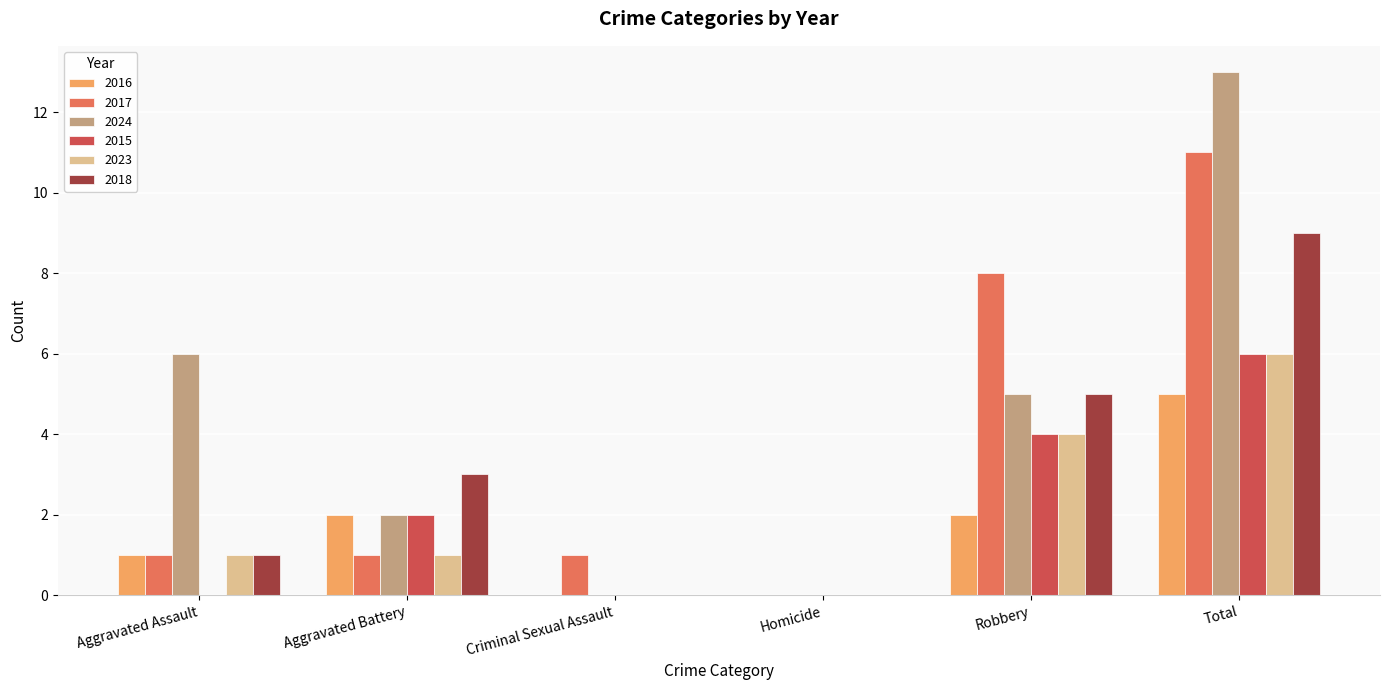

Reading left to right, extract all data points from this chart.

2016: Aggravated Assault=1	Aggravated Battery=2	Criminal Sexual Assault=0	Homicide=0	Robbery=2	Total=5
2017: Aggravated Assault=1	Aggravated Battery=1	Criminal Sexual Assault=1	Homicide=0	Robbery=8	Total=11
2024: Aggravated Assault=6	Aggravated Battery=2	Criminal Sexual Assault=0	Homicide=0	Robbery=5	Total=13
2015: Aggravated Assault=0	Aggravated Battery=2	Criminal Sexual Assault=0	Homicide=0	Robbery=4	Total=6
2023: Aggravated Assault=1	Aggravated Battery=1	Criminal Sexual Assault=0	Homicide=0	Robbery=4	Total=6
2018: Aggravated Assault=1	Aggravated Battery=3	Criminal Sexual Assault=0	Homicide=0	Robbery=5	Total=9